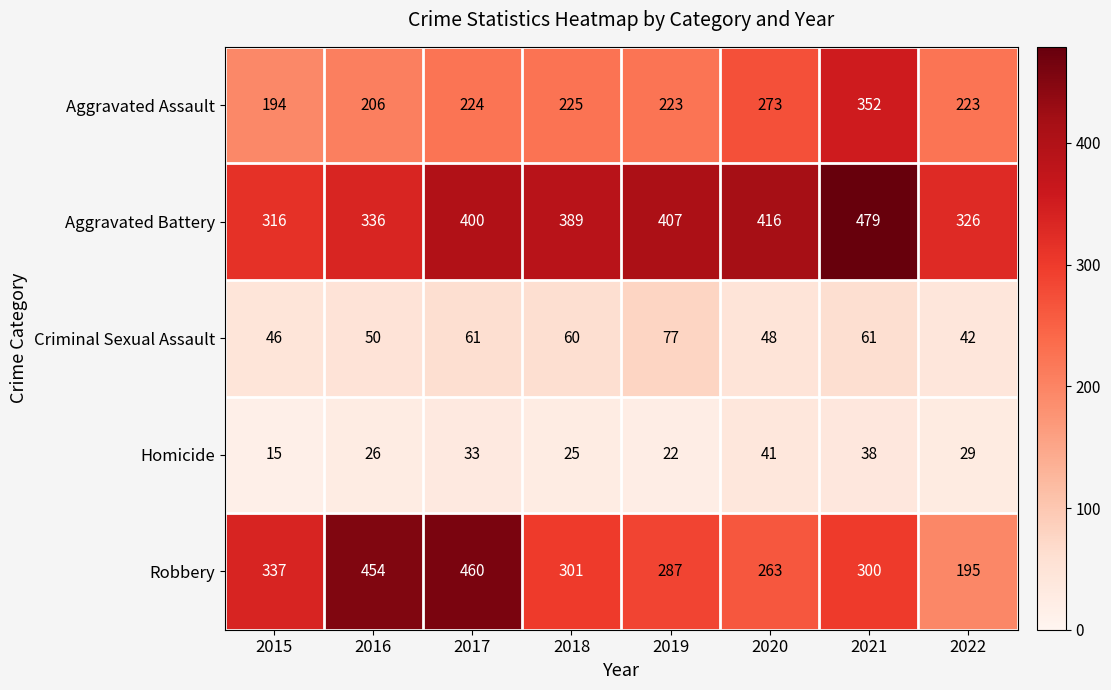

What is the difference between the Criminal Sexual Assault values at 2019 and 2021?

16